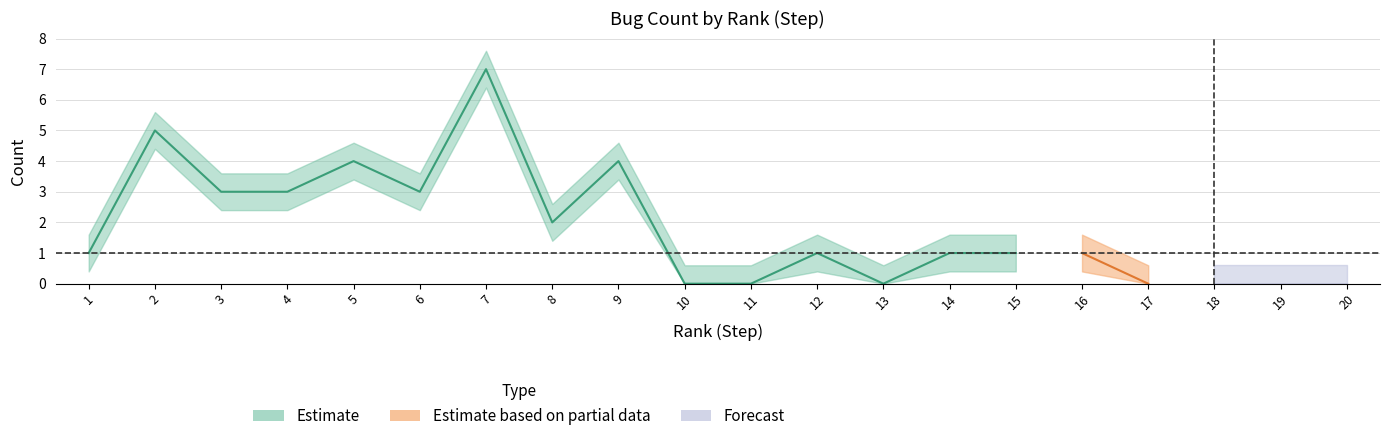

How many values are between 0 and 3?

16